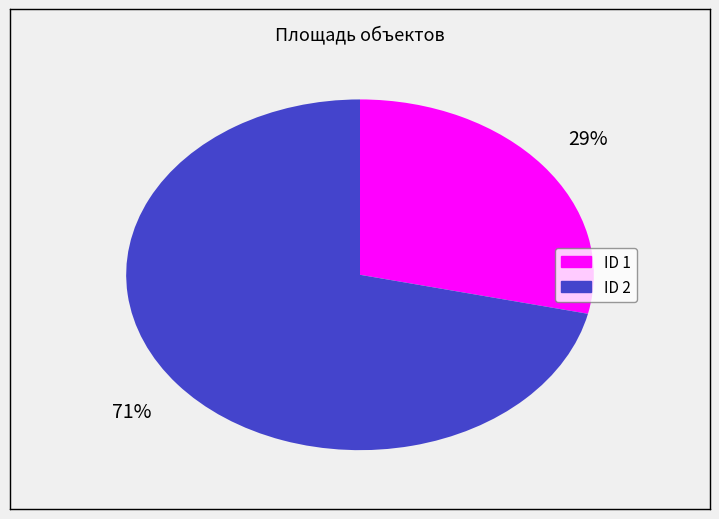

Is there a majority slice in this chart?

Yes